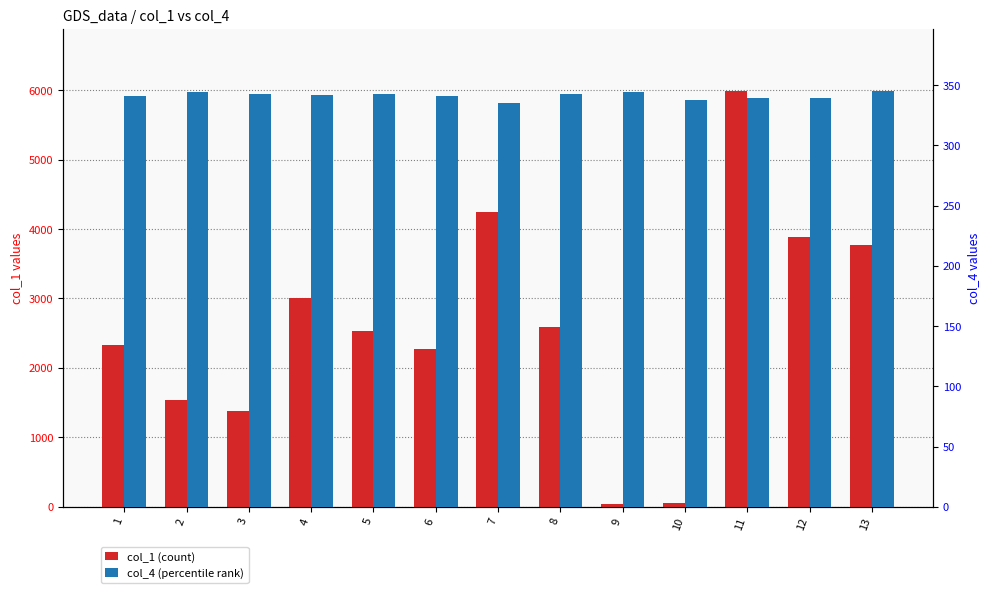

What is the difference between the maximum and second lowest values in the col_1 (count) series?

5933.9